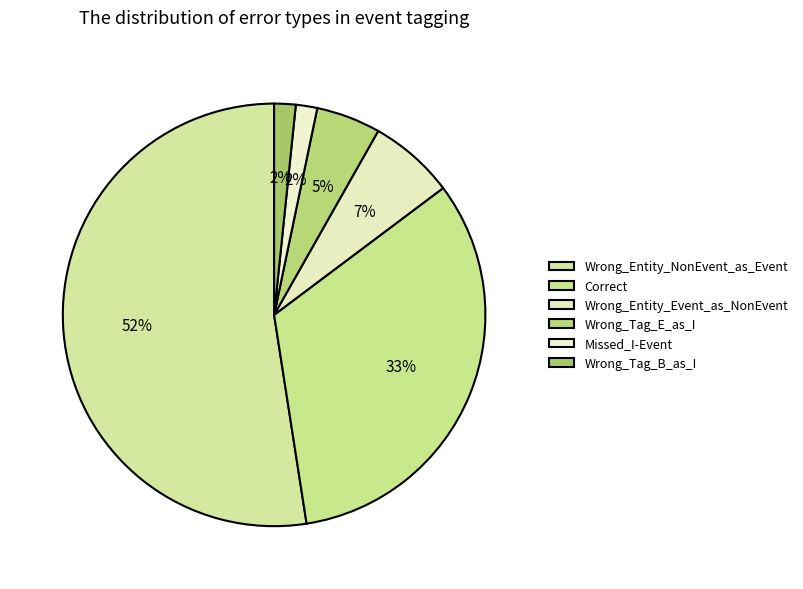

What percentage is the Correct slice, to the nearest percent?

33%